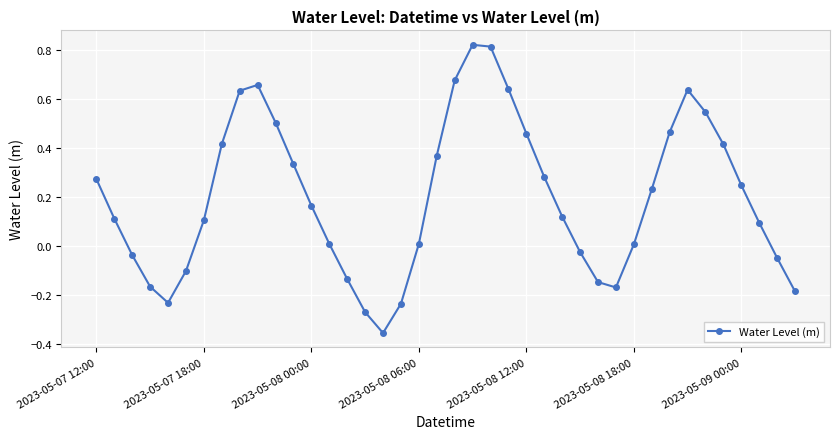

How many points are lower than both their immediate neighbors (excluding endpoints)?

3